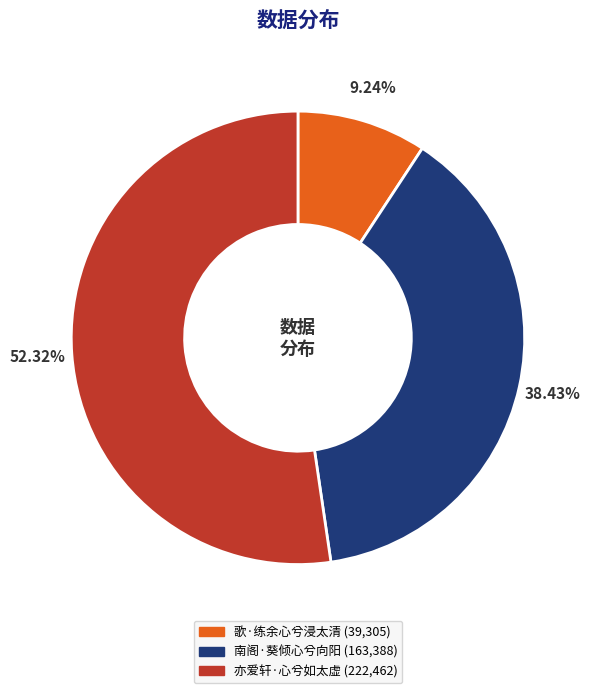

Between 亦爱轩·心兮如太虚 and 南阁·葵倾心兮向阳, which is larger?

亦爱轩·心兮如太虚